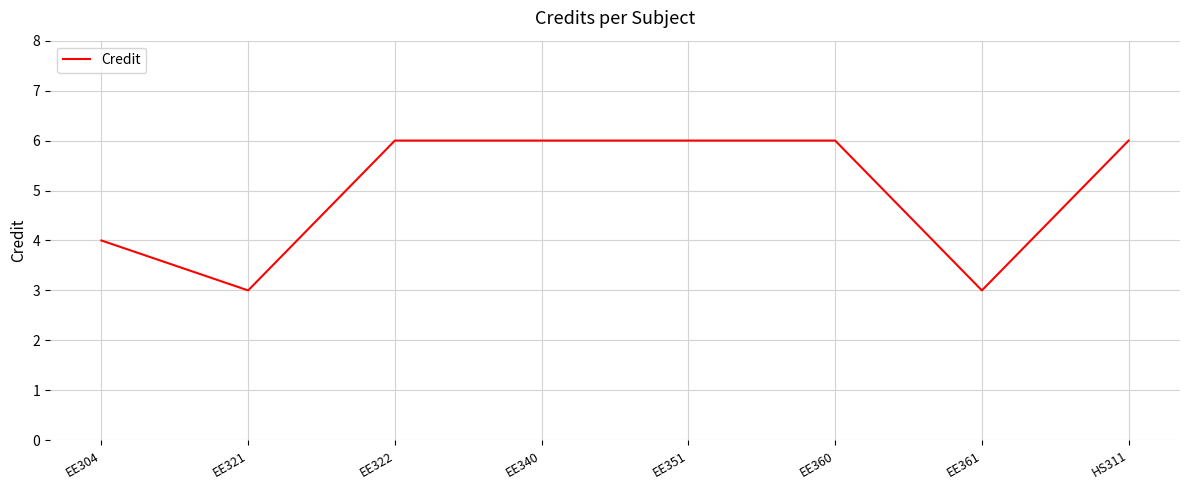

Reading right to left, what are all the values shown in this chart?

HS311=6	EE361=3	EE360=6	EE351=6	EE340=6	EE322=6	EE321=3	EE304=4